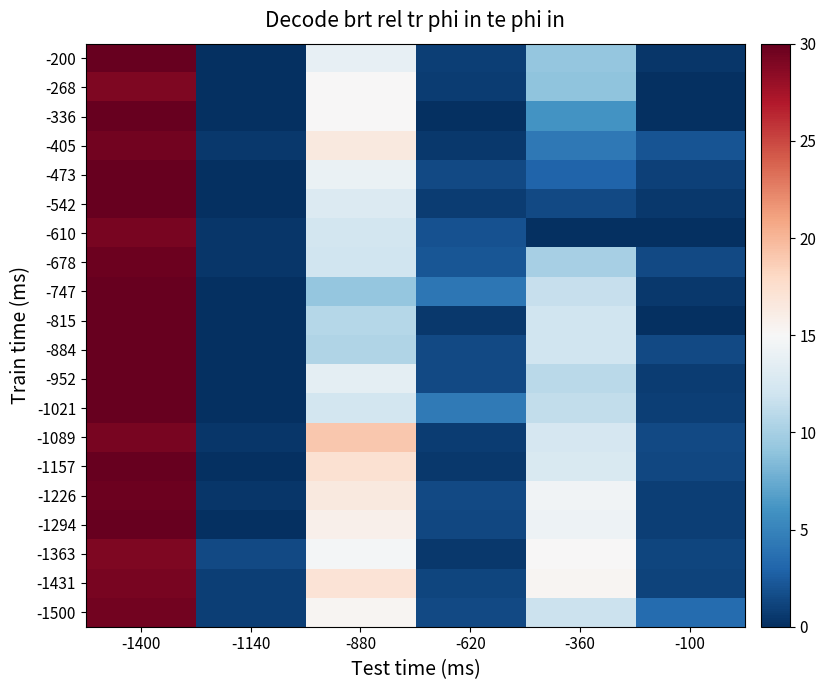

Rank the series at -360 from lowest to highest value.

-610, -542, -473, -405, -336, -268, -200, -678, -952, -1021, -747, -1500, -815, -884, -1089, -1157, -1294, -1226, -1363, -1431